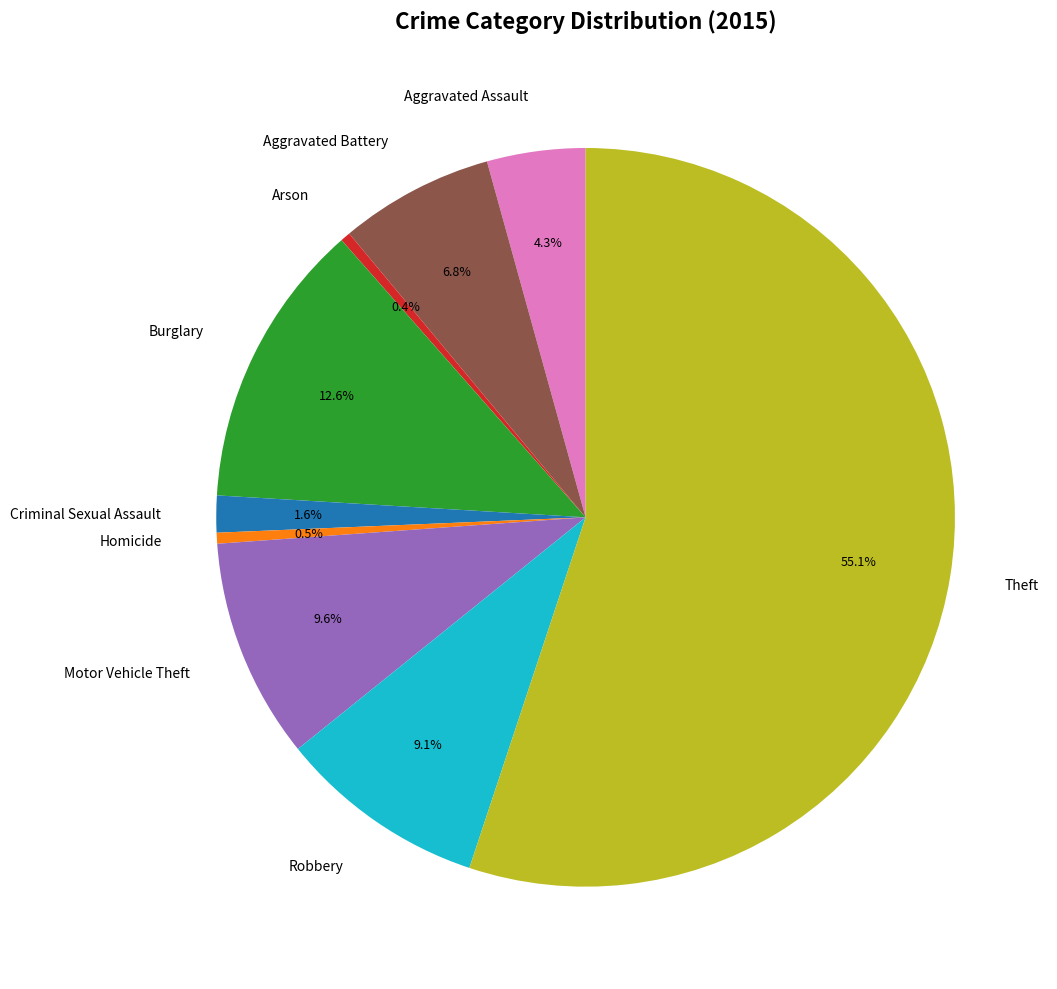

To the nearest percent, what is the average slice percentage?

11%